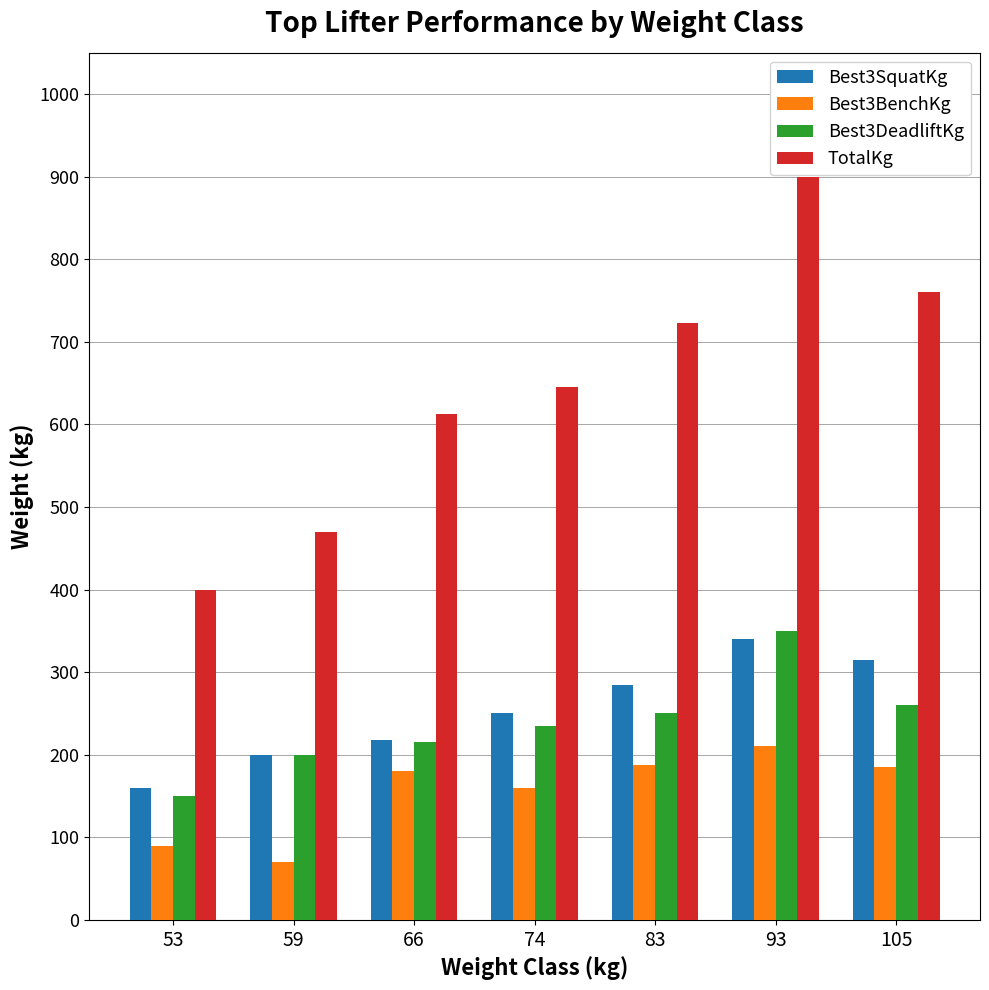

Read the Best3BenchKg value at 59.

70.0